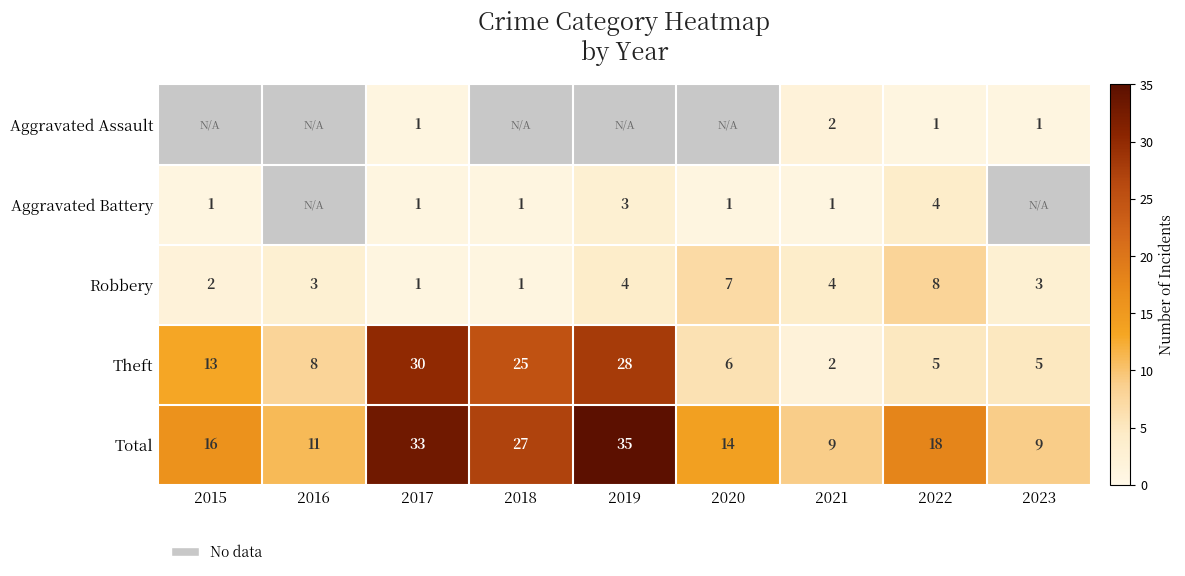

How many distinct data groups are displayed?

5